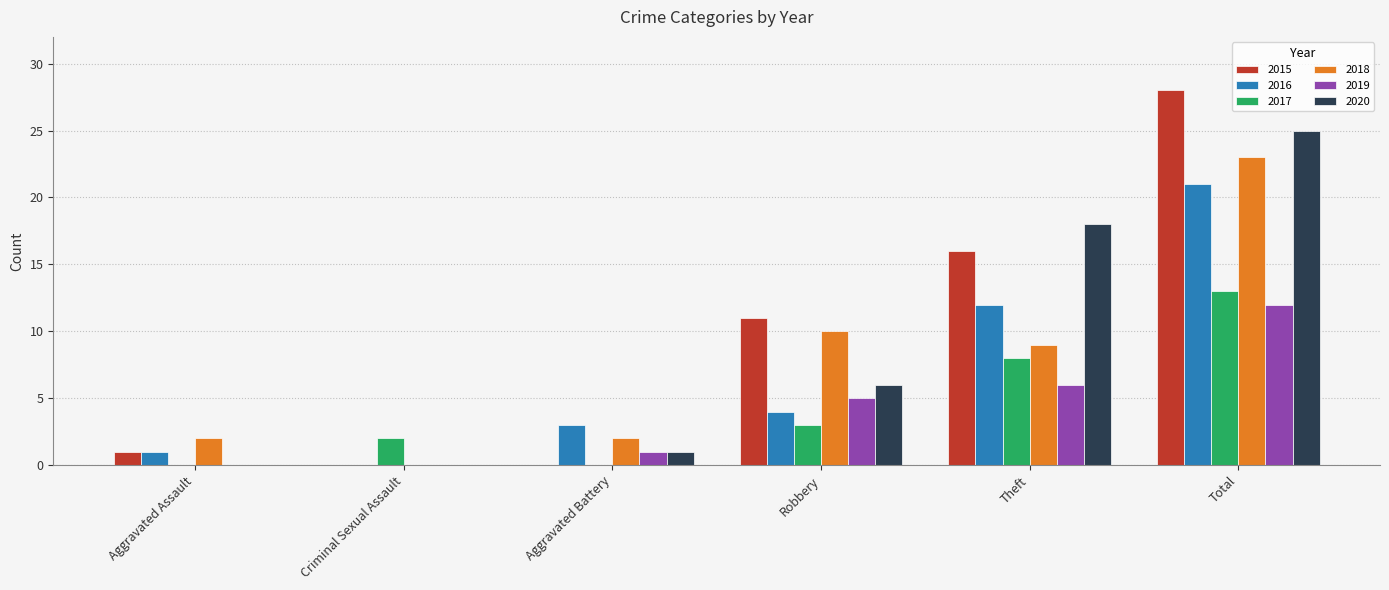

Which category has the highest value in the 2018 series?

Total